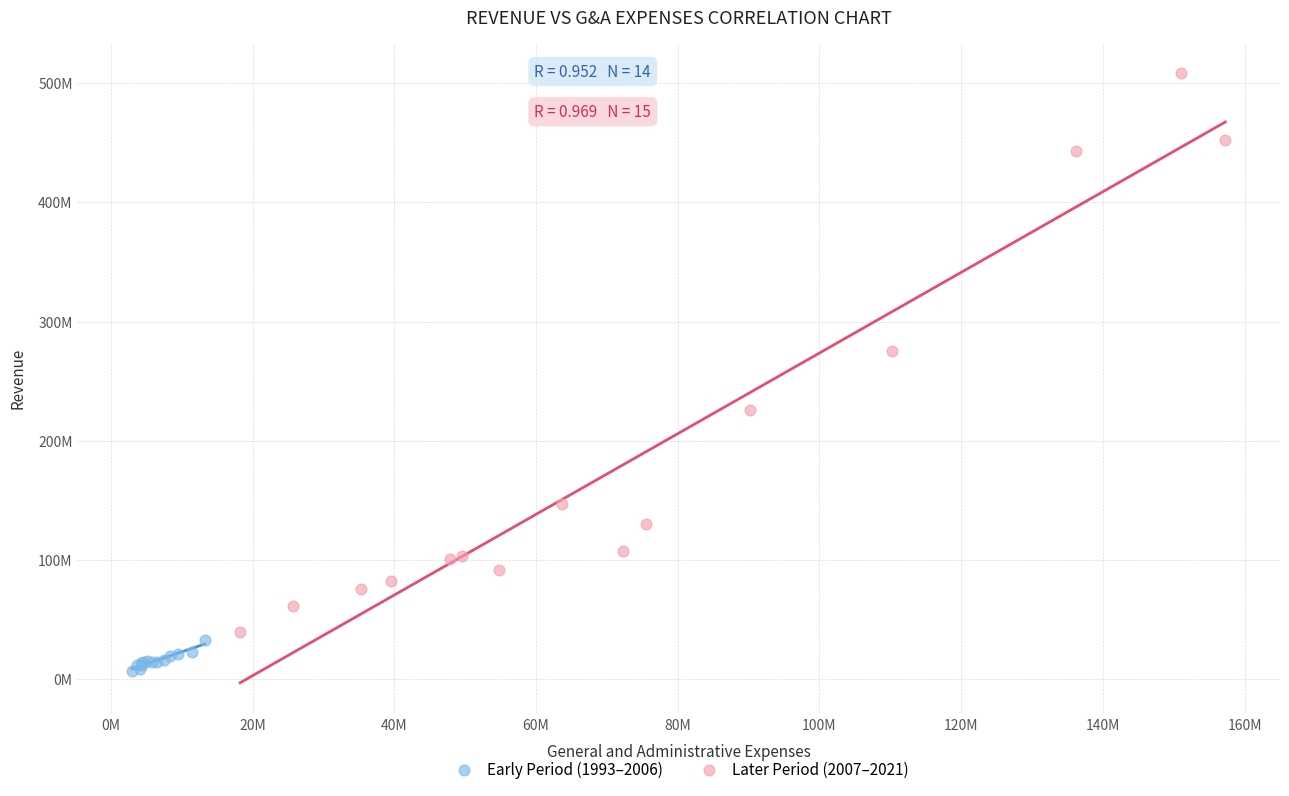

Which series contains the lowest Y value?

Early Period (1993–2006)